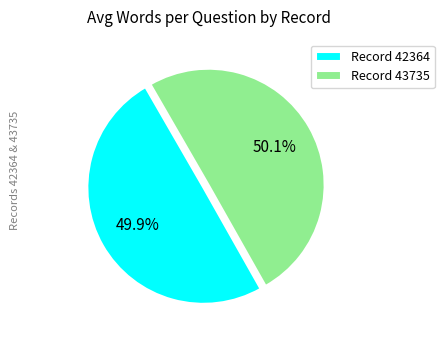

How many slices are in this pie chart?

2